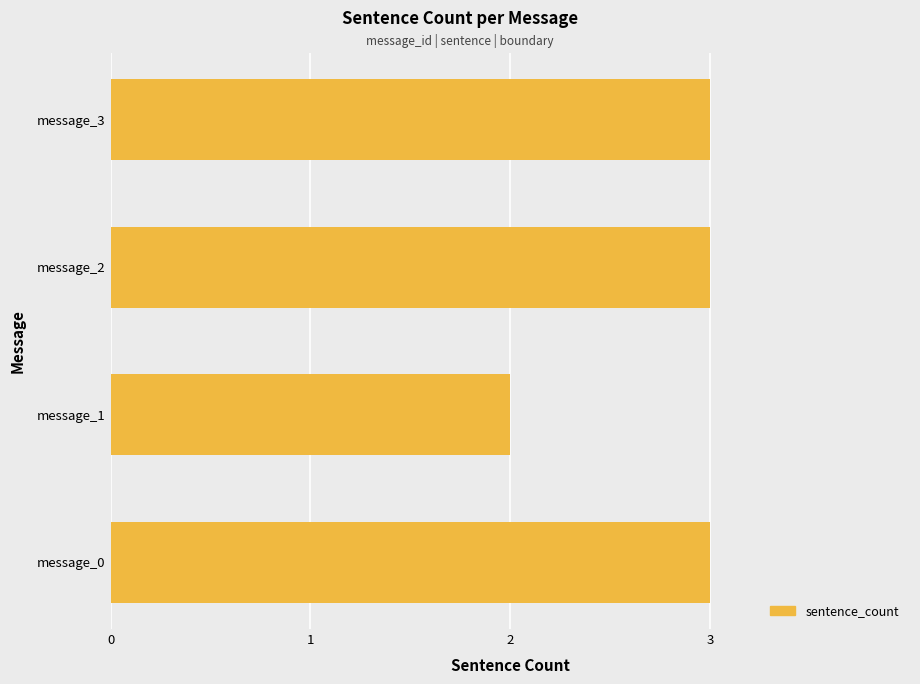

What is the ratio of the value at message_3 to the value at message_2?

1.0